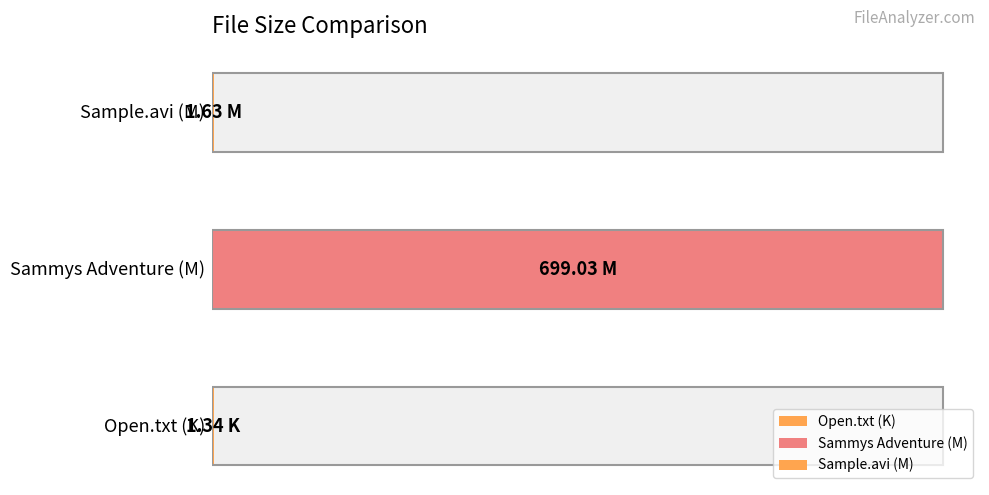

How many categories are shown in the chart?

3